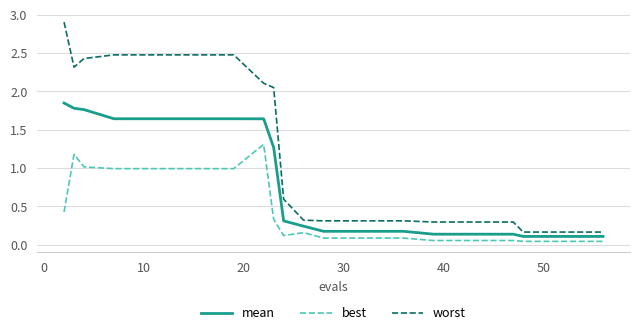

True or false: mean and best intersect in this chart.

False